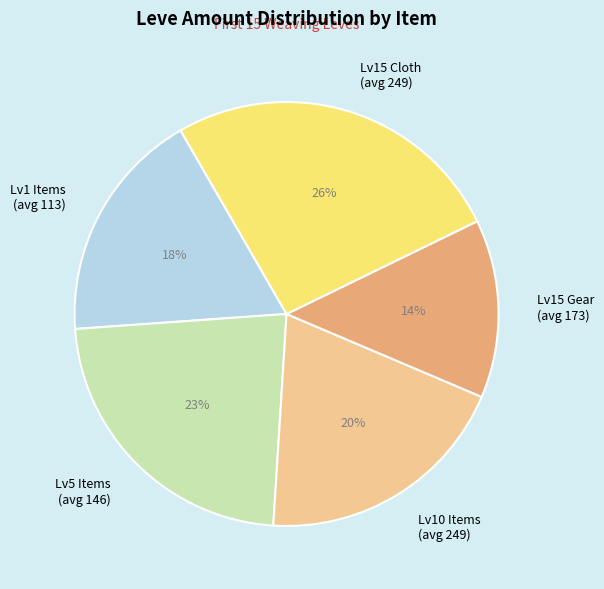

Between Lv15 Cloth (avg 249) and Lv10 Items (avg 249), which is larger?

Lv15 Cloth (avg 249)